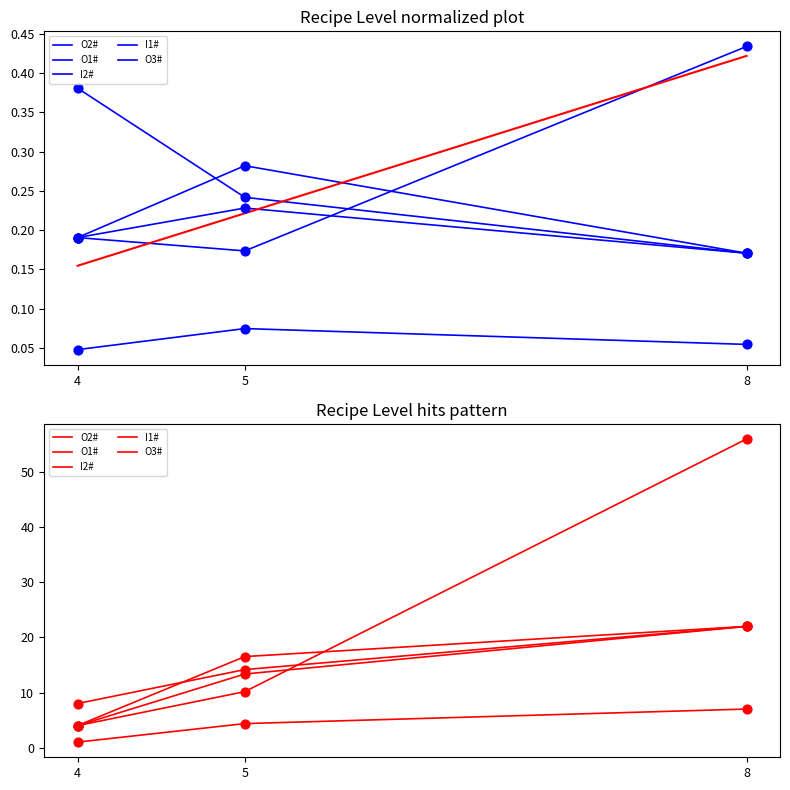

What is the total value across all series at 8?

129.0